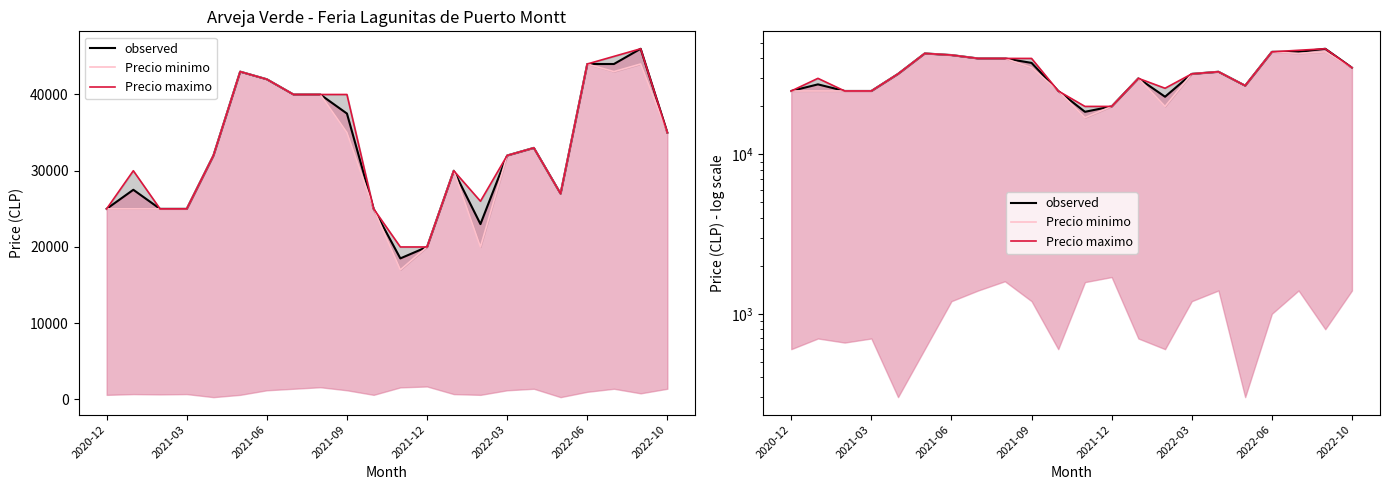

Which series changed the most between 2021-12 and 19?

Precio maximo